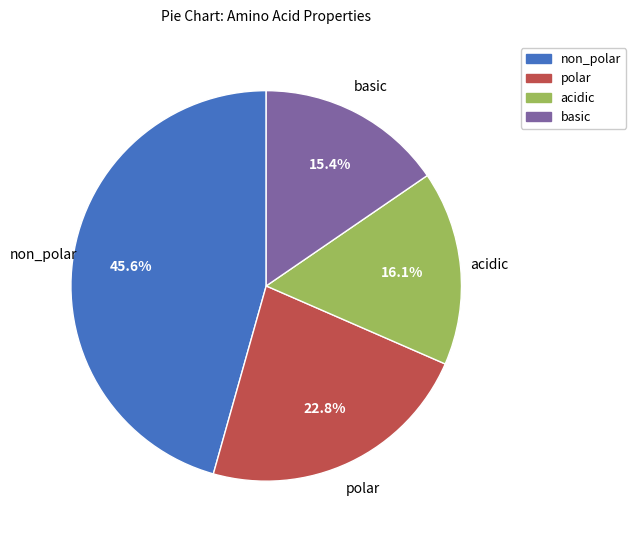

Between non_polar and acidic, which is larger?

non_polar